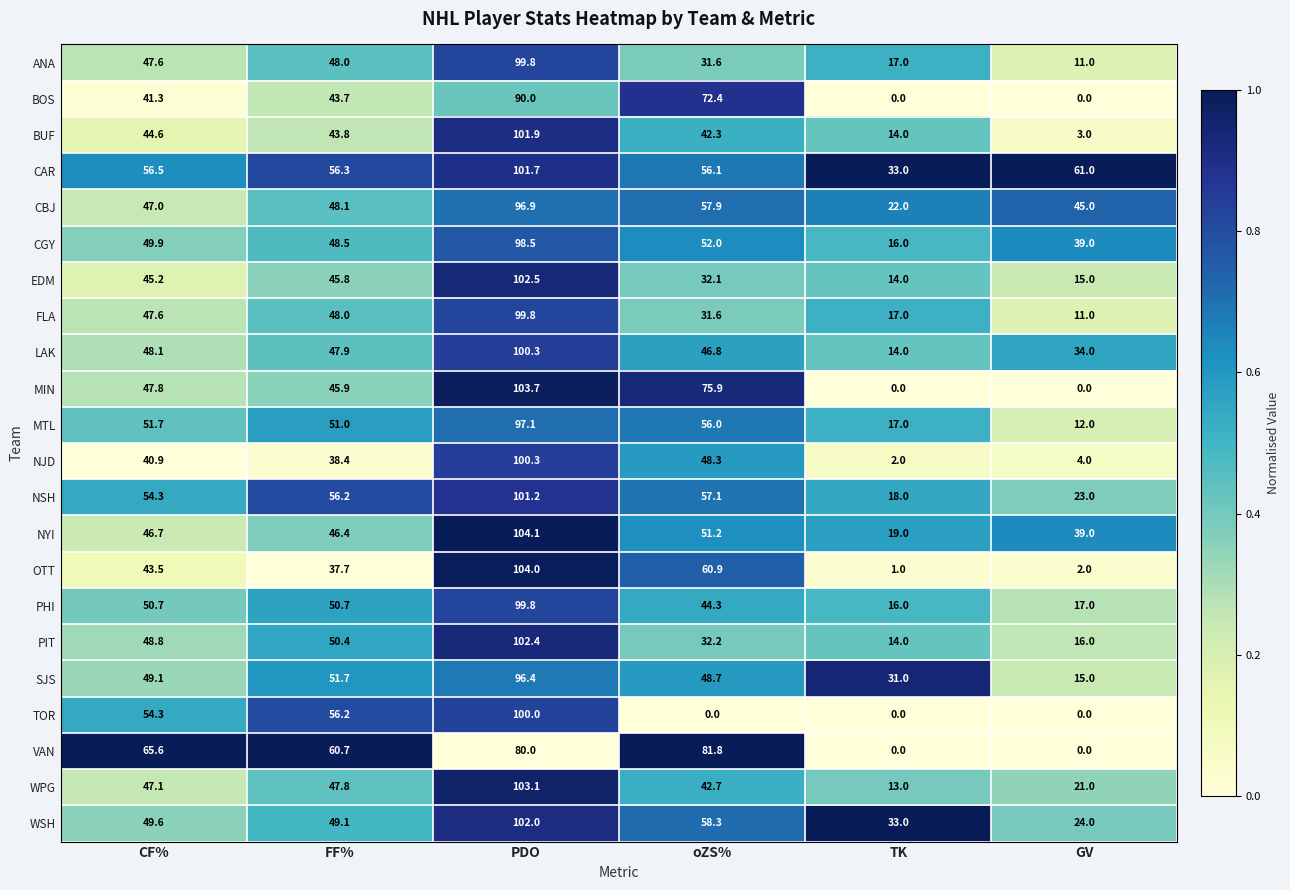

How many distinct data groups are displayed?

22